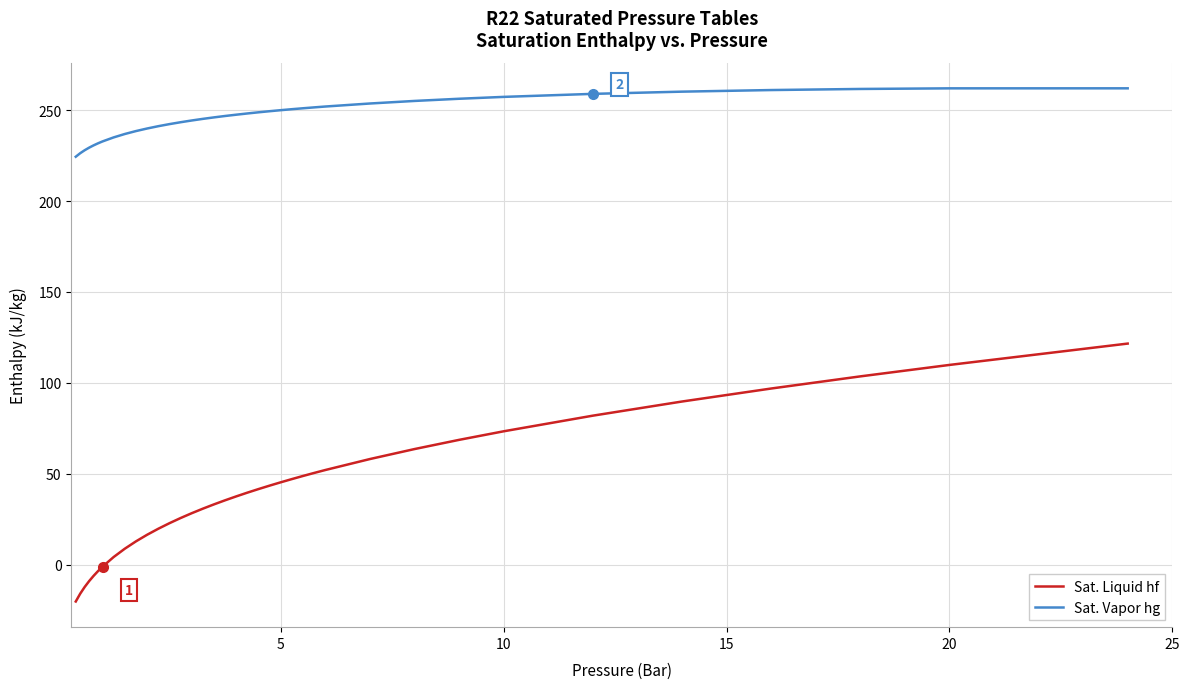

True or false: Sat. Vapor hg and Sat. Liquid hf cross at least once.

False